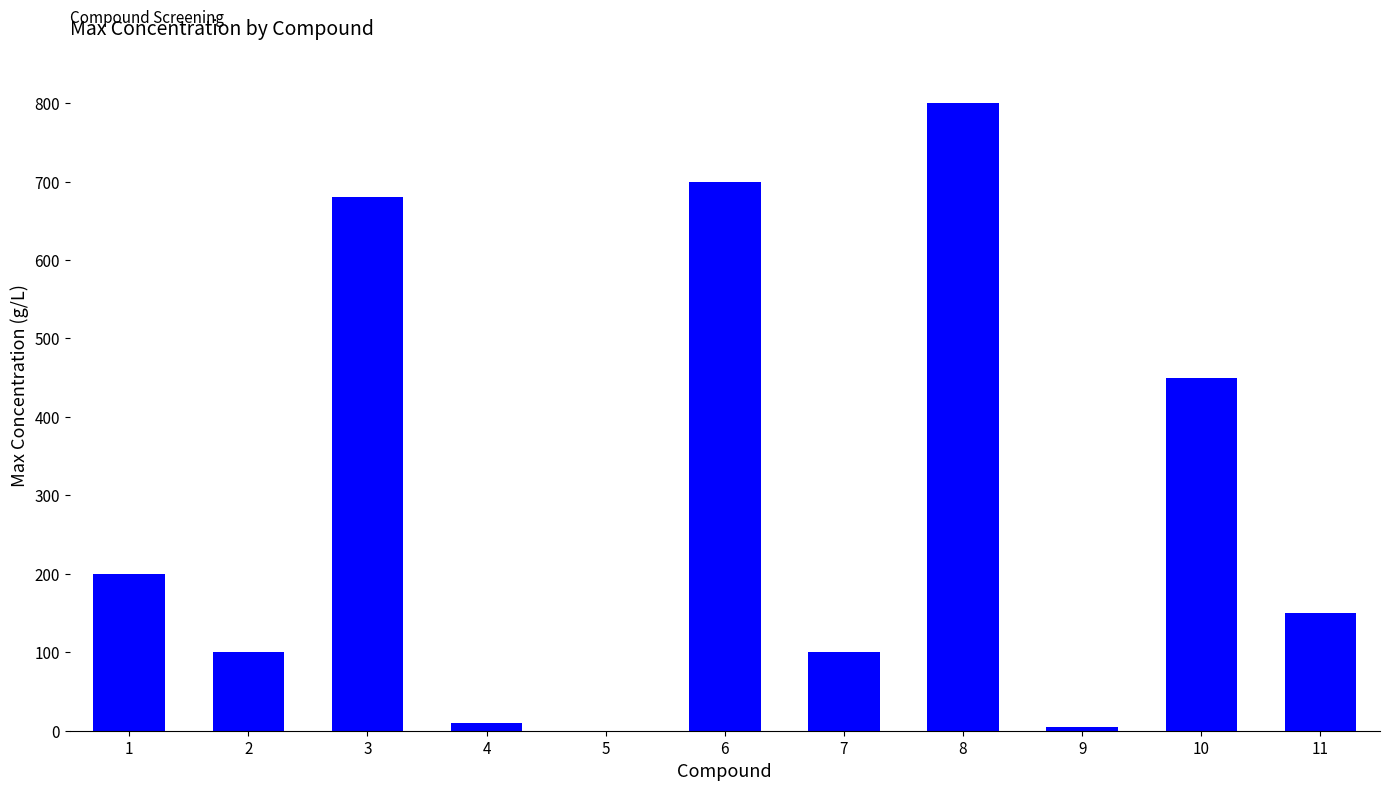

Is it true that the value at 11 is 46.0?

False